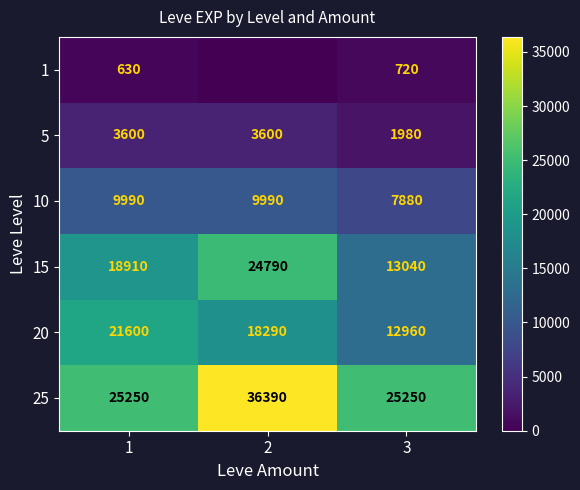

What is the difference between the maximum and minimum values in the 5 series?

1620